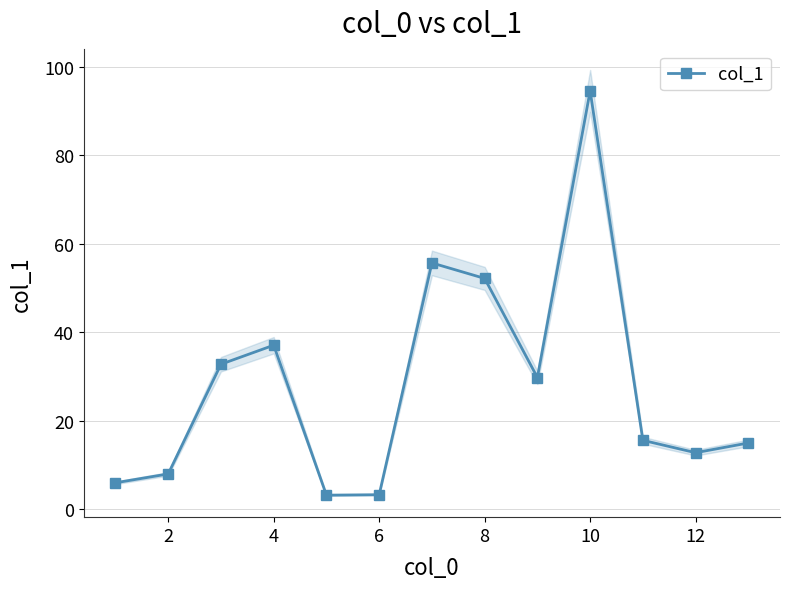

The value of col_1 at 6 is 3.3. True or false?

True